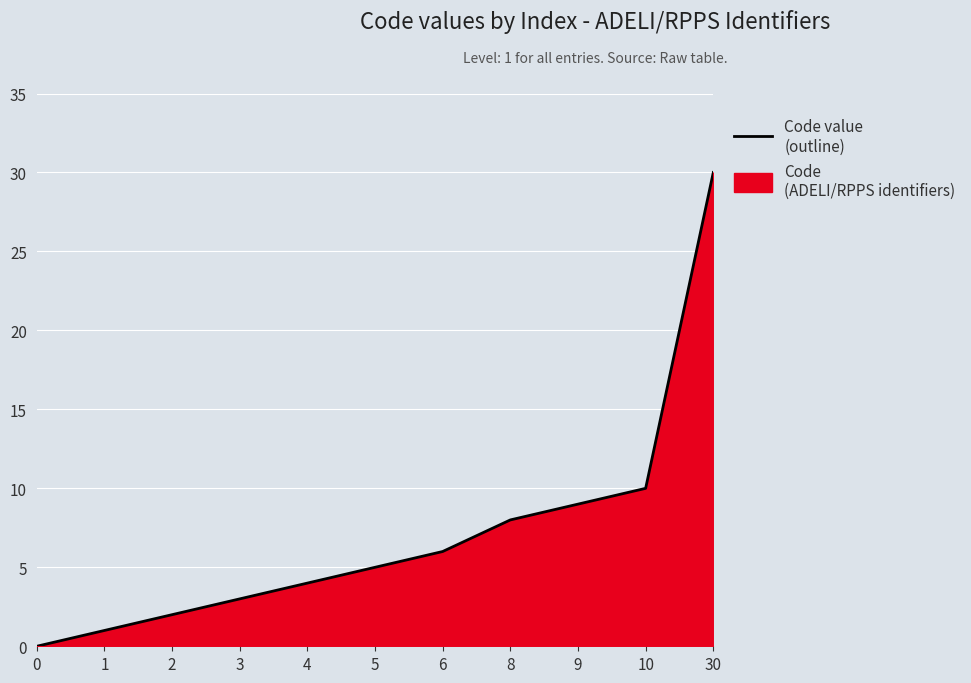

Approximately how many times larger is the value at 4 compared to 9?

0.4